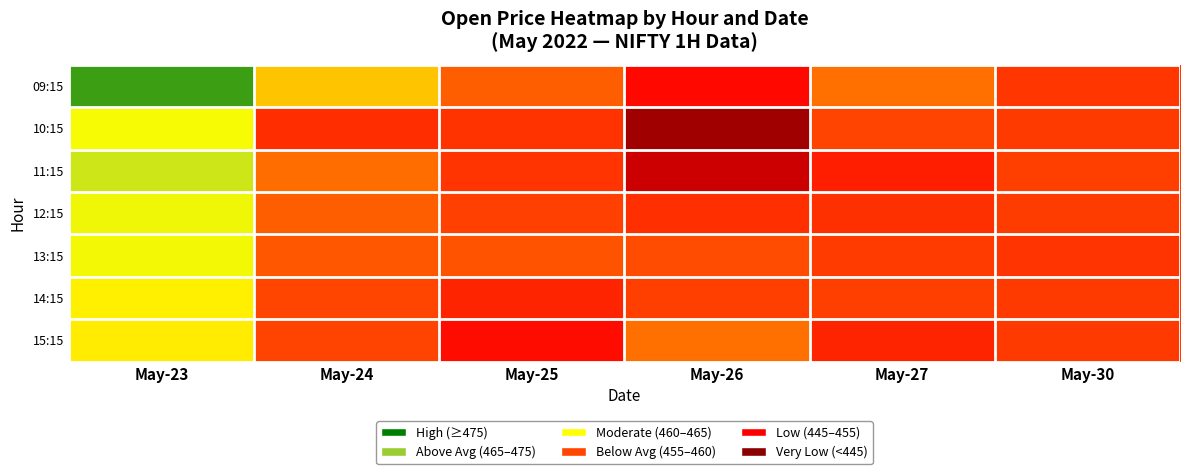

Reading right to left, extract all data points from this chart.

09:15: May-30=455.1	May-27=461.2	May-26=445.6	May-25=460.1	May-24=467.6	May-23=494.5
10:15: May-30=455.9	May-27=457.8	May-26=432.9	May-25=454.6	May-24=453.5	May-23=473.2
11:15: May-30=457.0	May-27=450.4	May-26=438.0	May-25=454.7	May-24=460.9	May-23=478.9
12:15: May-30=456.4	May-27=453.9	May-26=453.6	May-25=457.3	May-24=460.0	May-23=474.1
13:15: May-30=454.8	May-27=456.0	May-26=458.6	May-25=459.2	May-24=459.5	May-23=473.7
14:15: May-30=455.9	May-27=456.9	May-26=457.0	May-25=451.4	May-24=457.9	May-23=470.9
15:15: May-30=455.9	May-27=451.4	May-26=461.4	May-25=446.6	May-24=457.9	May-23=470.5